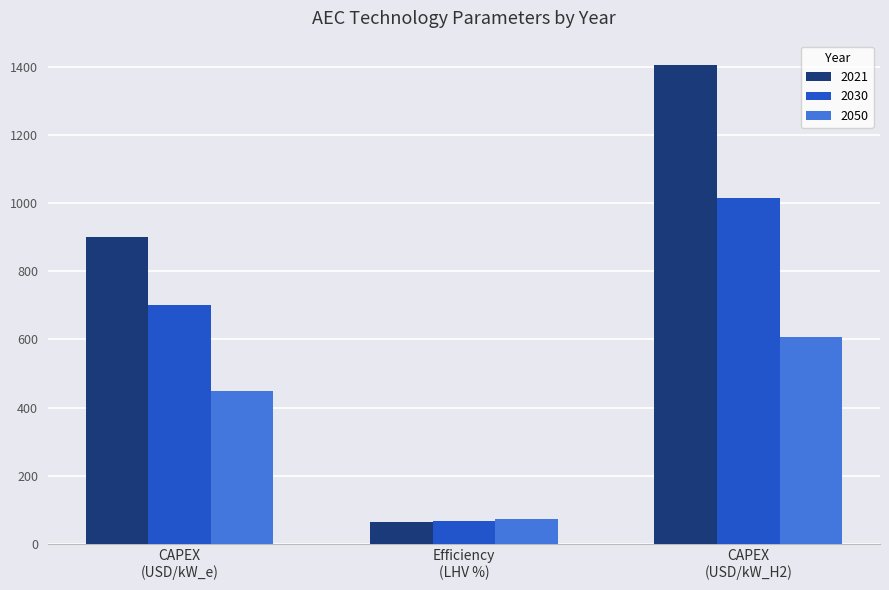

What is the sum of all 2030 values?

1783.5